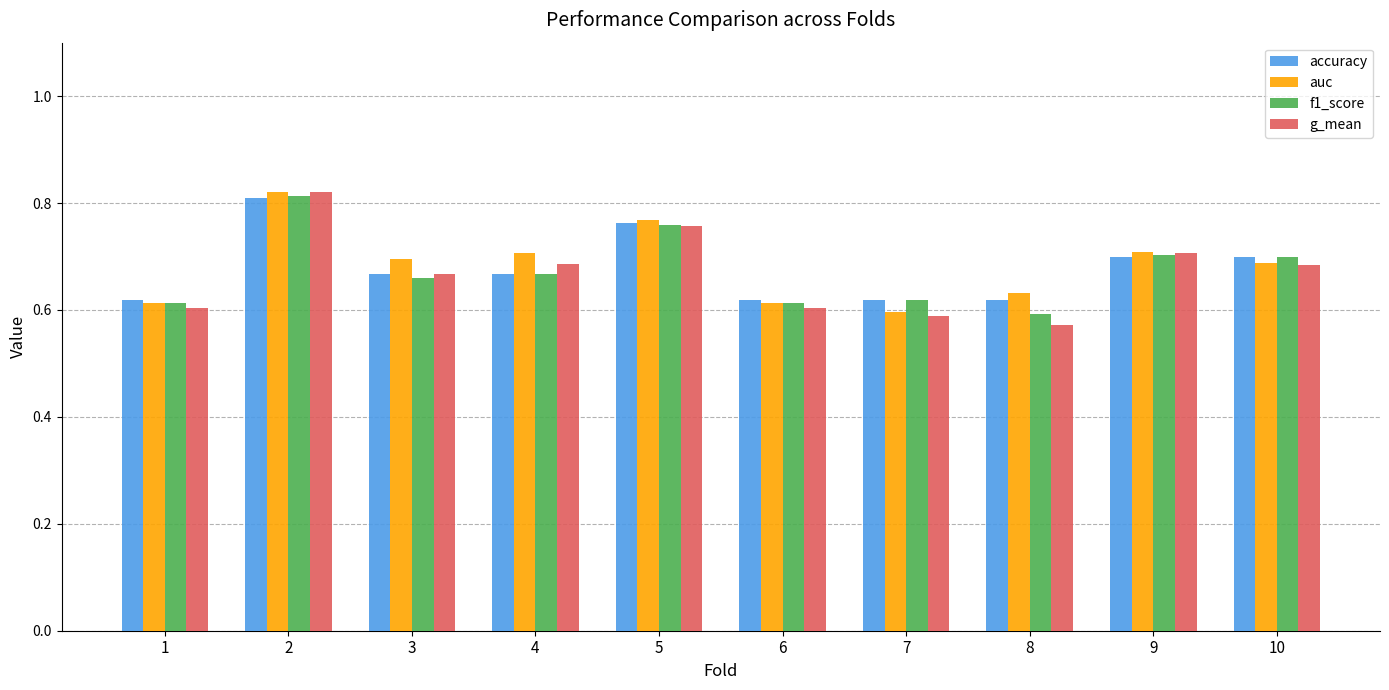

Count the f1_score values in the range 0 to 1.

10